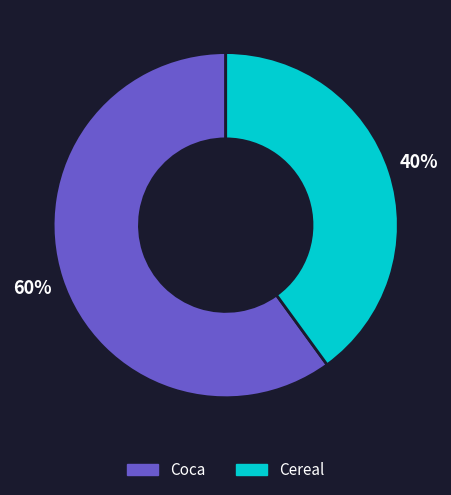

Which category has the smallest portion of the pie?

Cereal